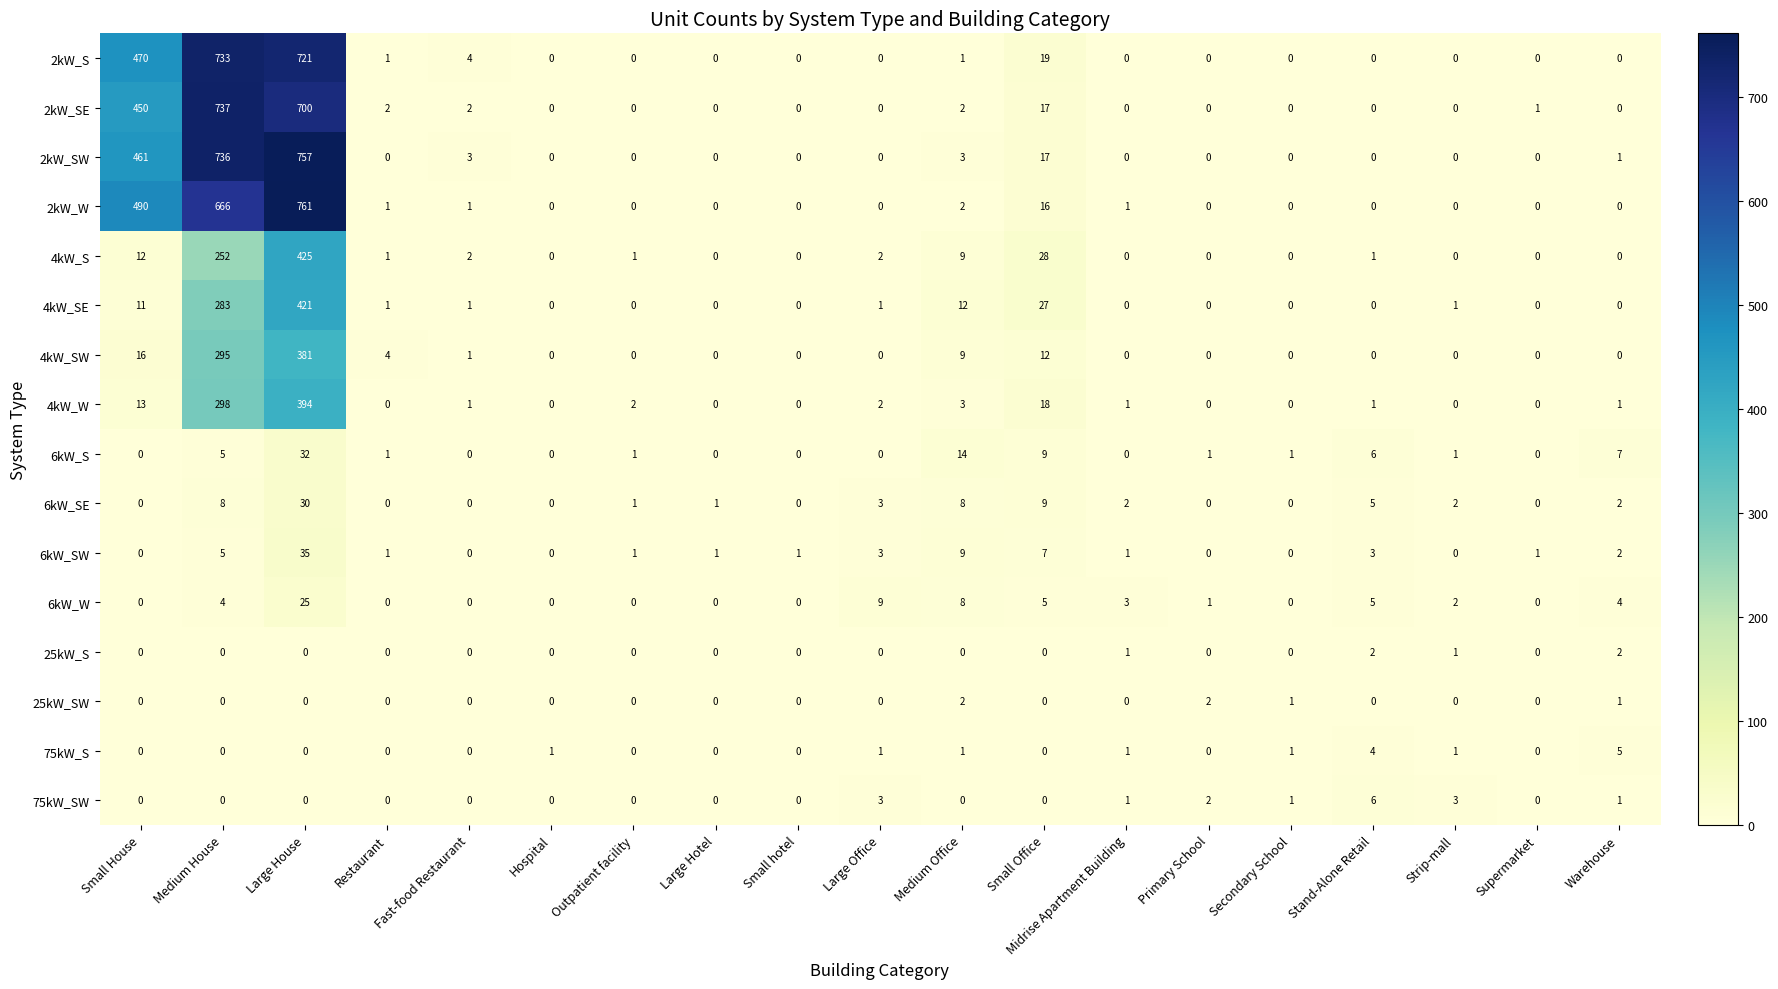

True or false: 2kW_W has a value of 297 at Large Office.

False